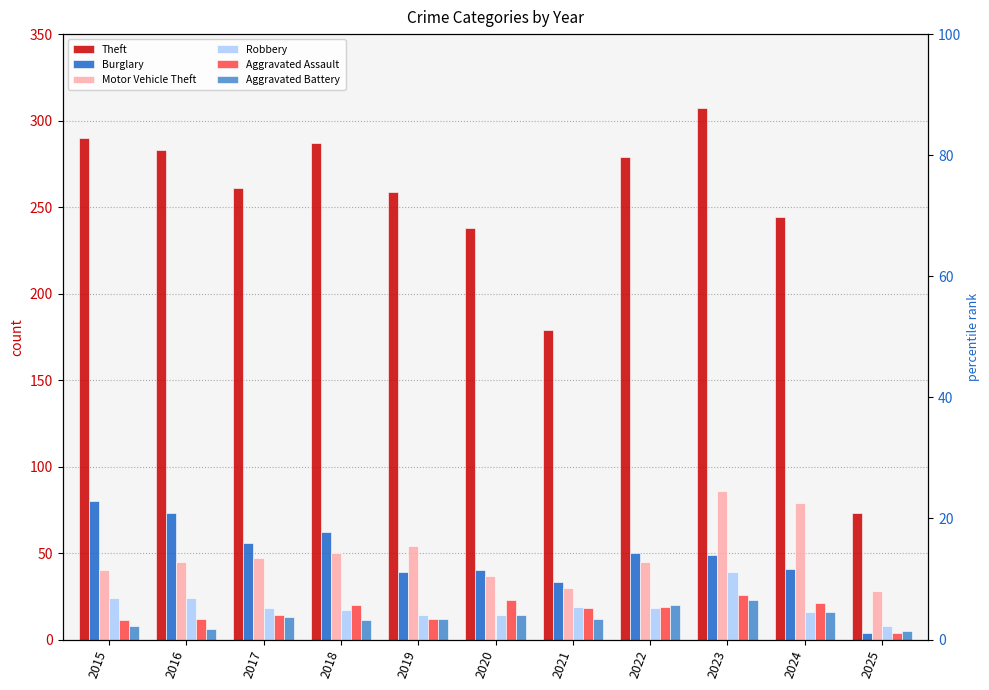

The Theft series shows 175 at 2016. True or false?

False